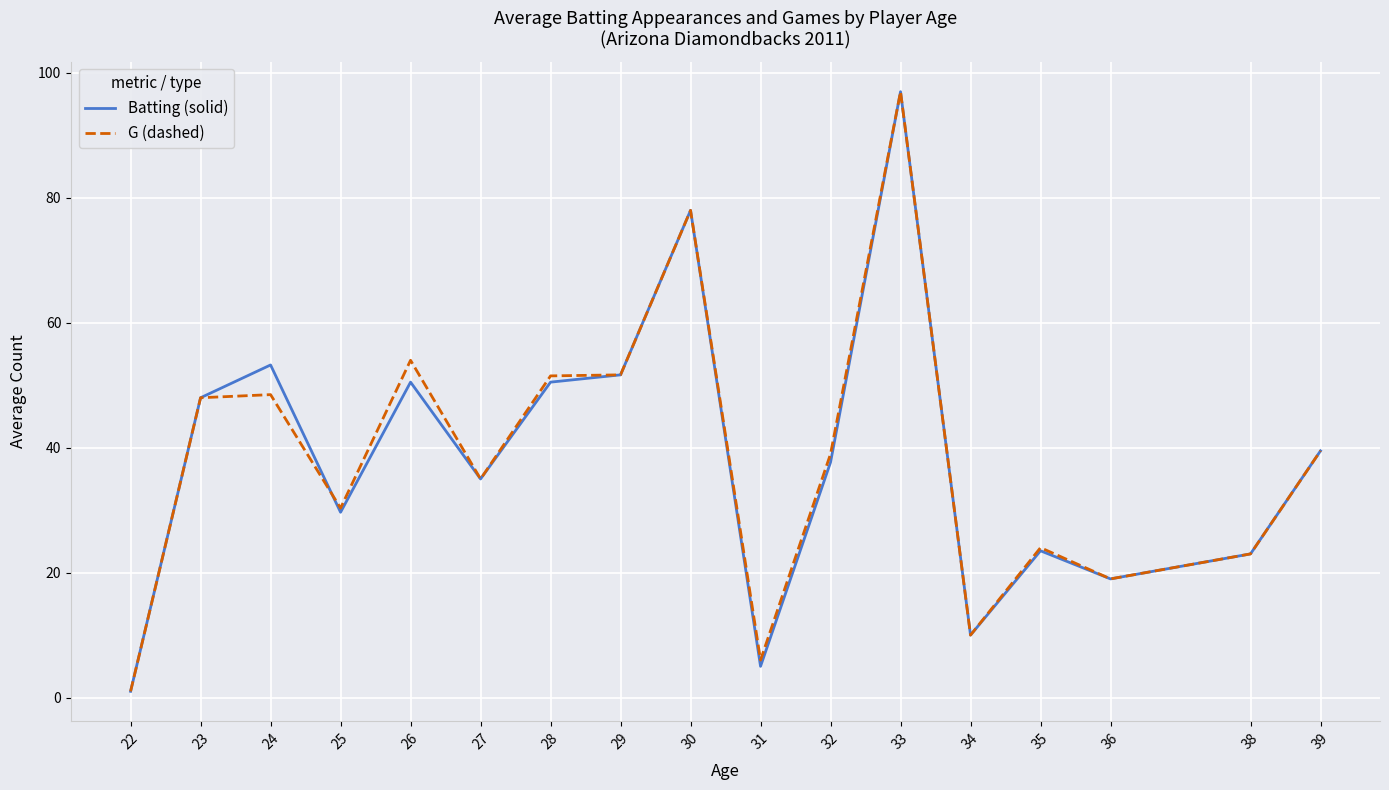

Is the value of G (dashed) at 33 greater than the value of Batting (solid) at 35?

Yes